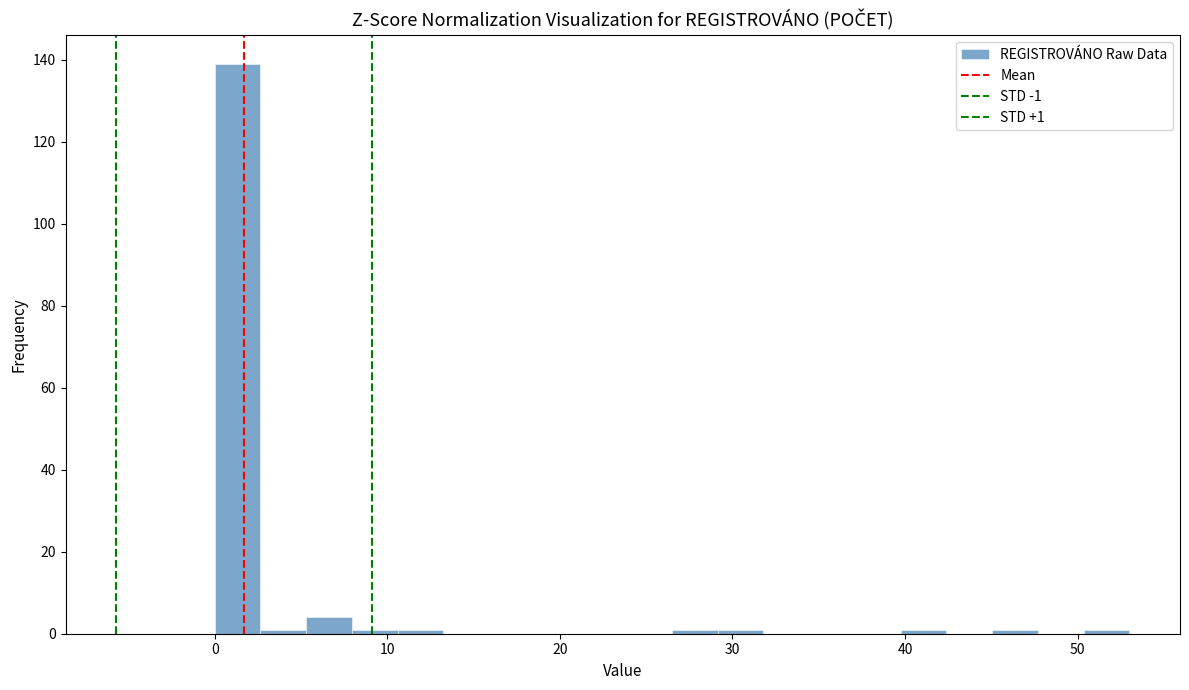

Around what value on the x-axis is the tallest bar? Give the approximate position of its centre, as read against the axis.

1